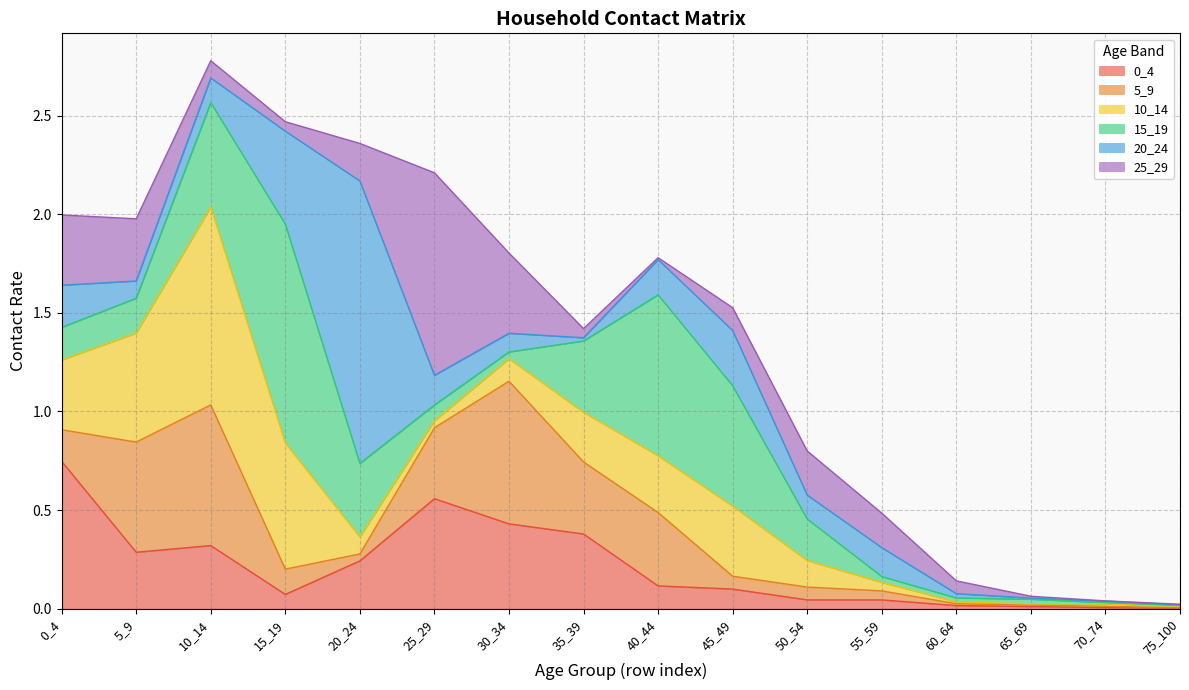

True or false: 0_4 has a value of 1.2 at 0_4.

False